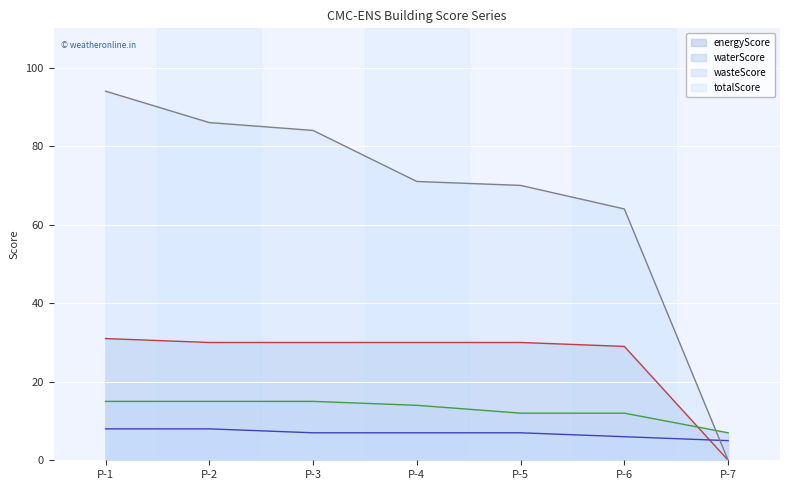

How many lines are shown in the chart?

4